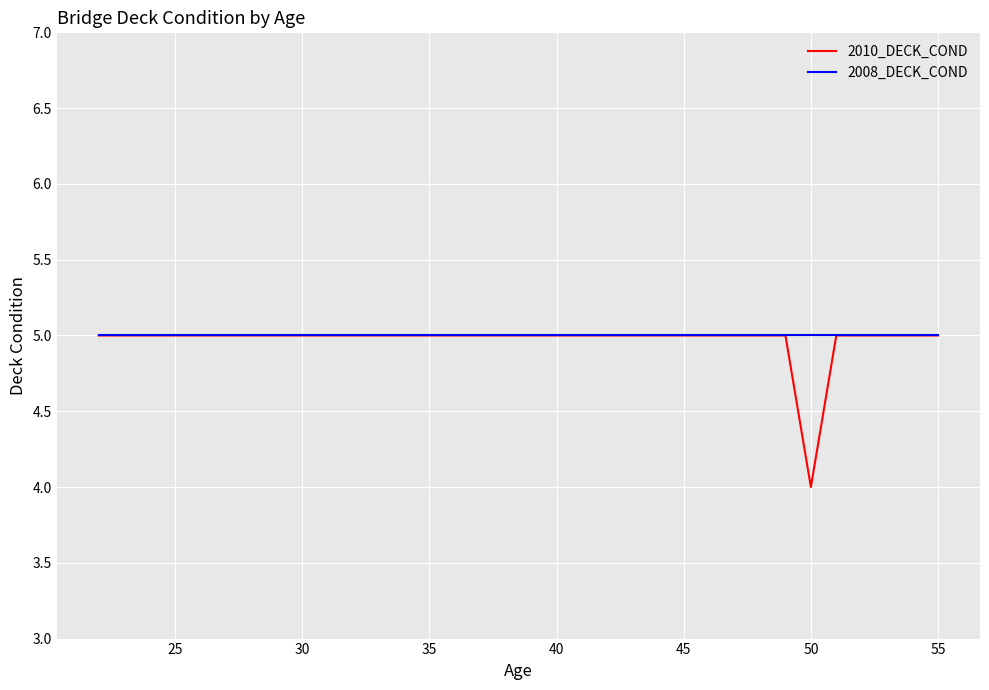

Which series has the largest range (max minus min)?

2010_DECK_COND